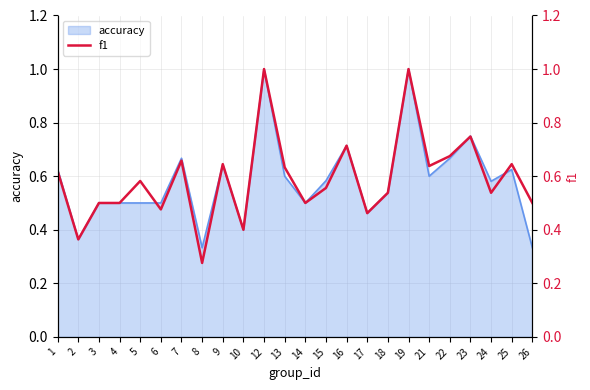

What is the minimum value shown in the chart?

0.3